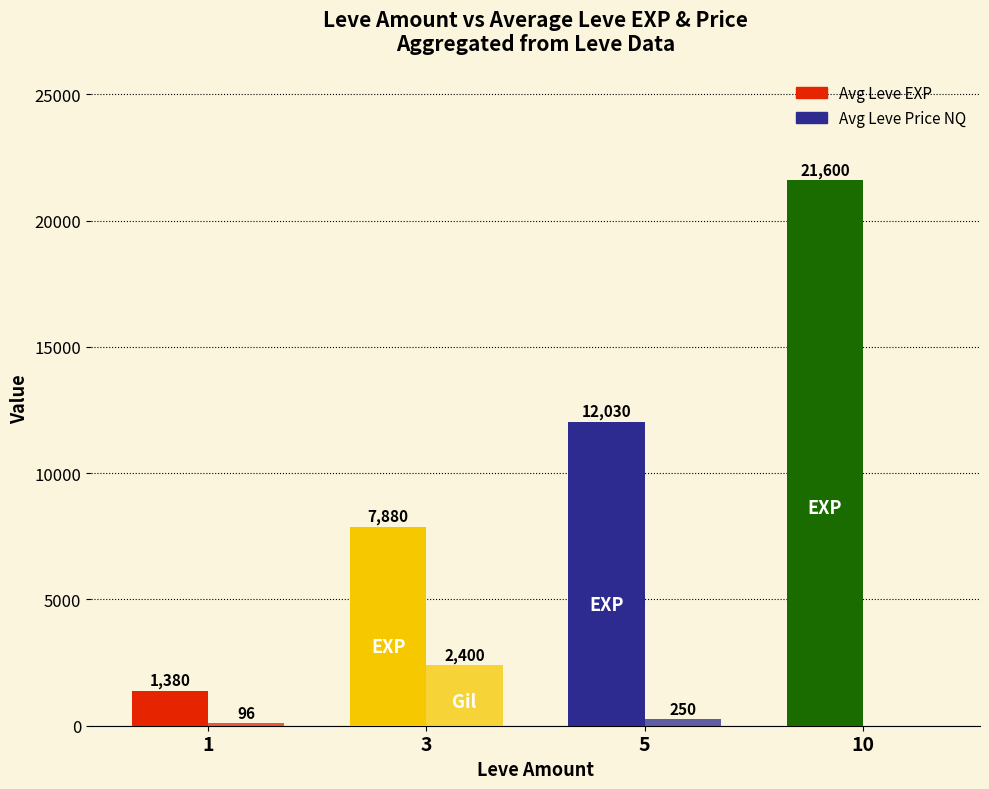

What is the difference between the highest and lowest values at 3?

5480